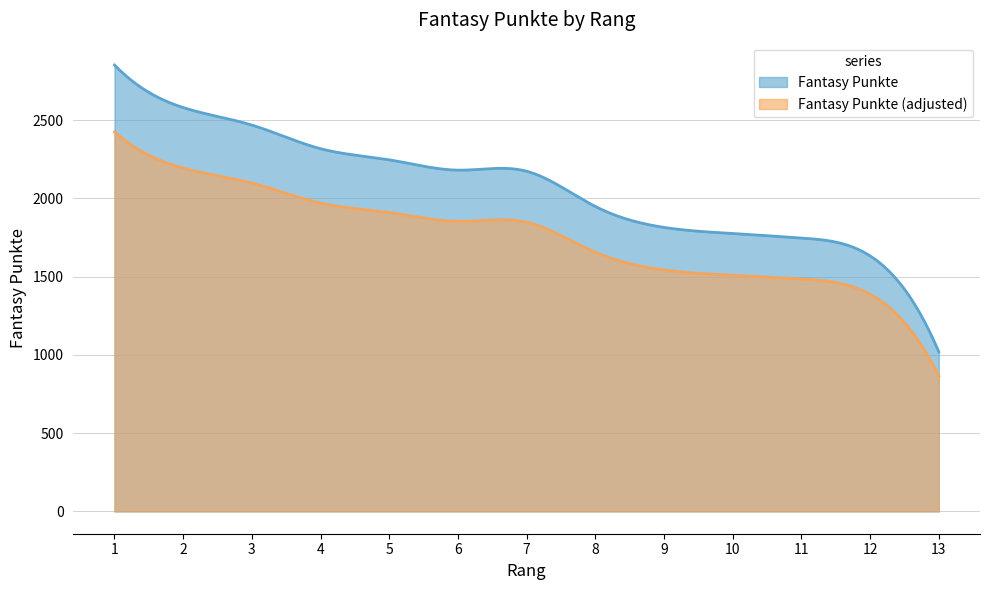

What is the value of the 9th point from the left?

1815